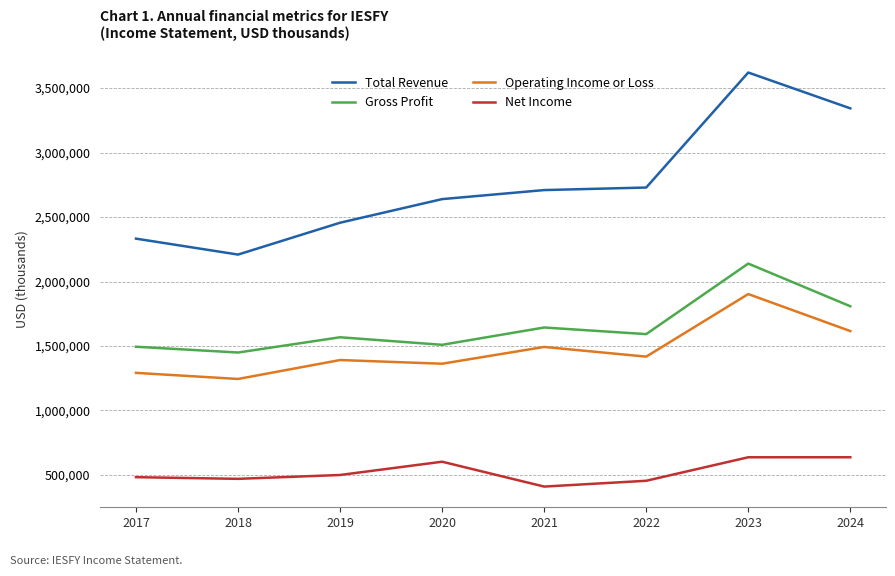

What is the smallest value displayed?

409400